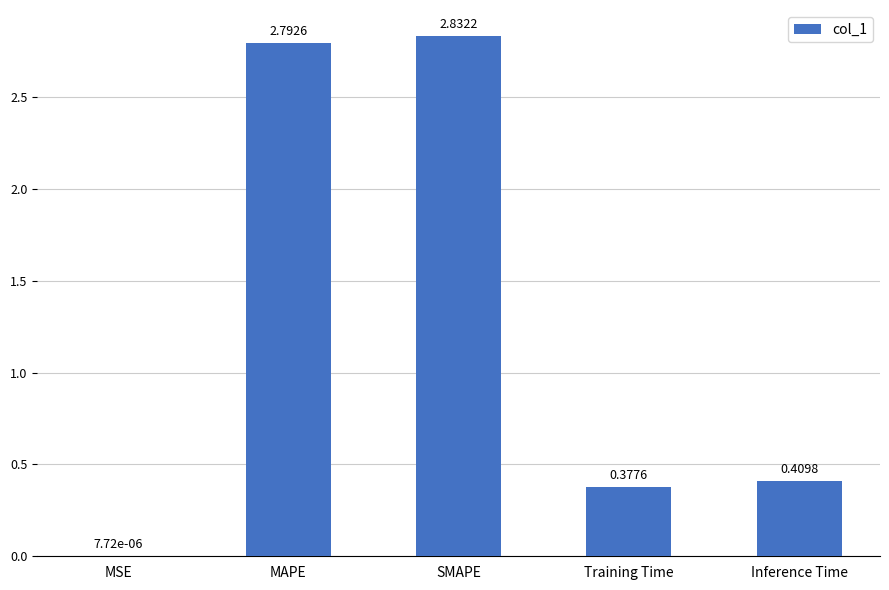

What is the average value?

1.3